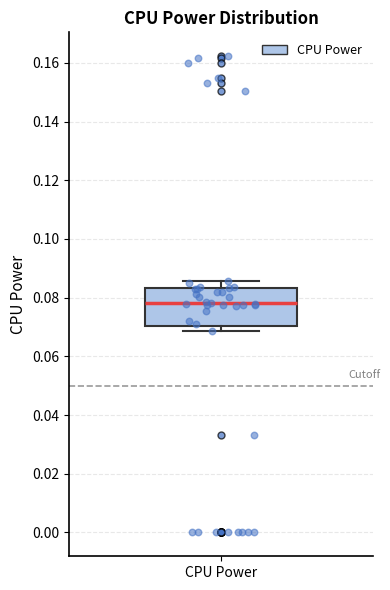

Where does the upper whisker of the box for CPU Power end on the y-axis? The values are not printed on the chart, so give them approximately, as read against the axis.

0.086